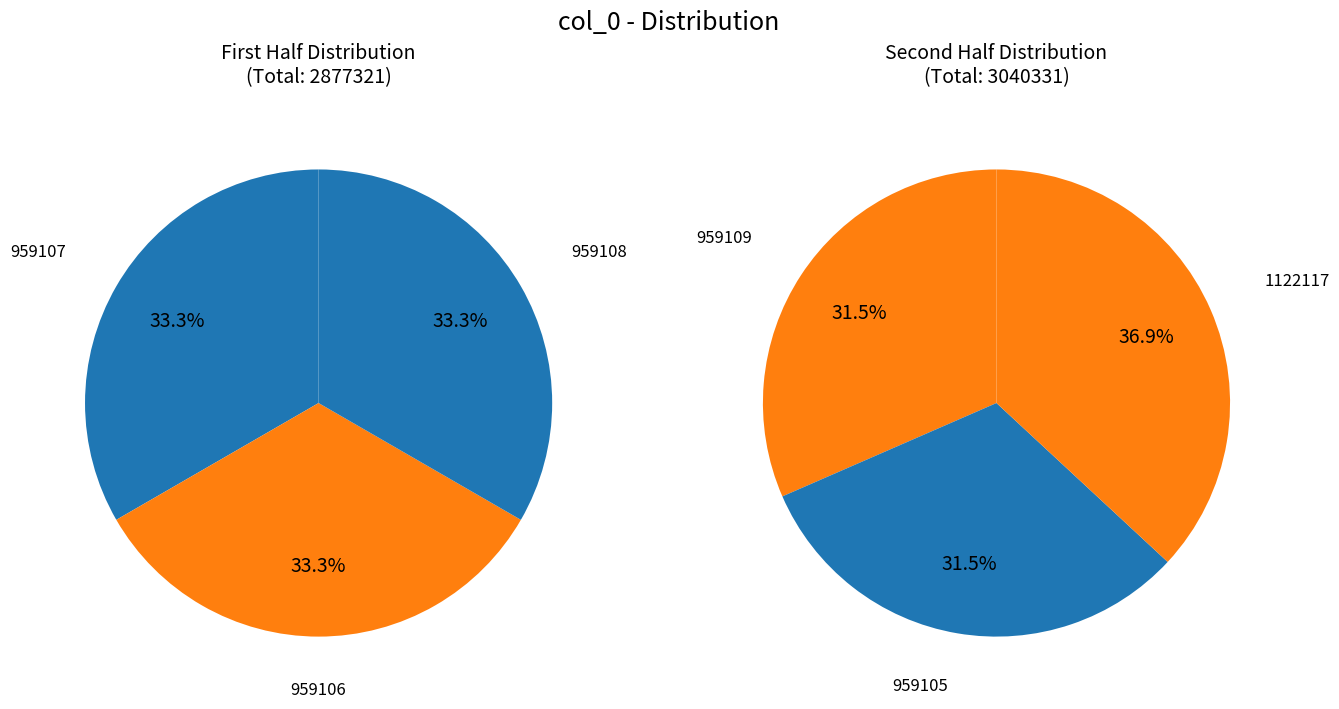

Combined, what portion of the pie is 959108 and 959107?

32.4%